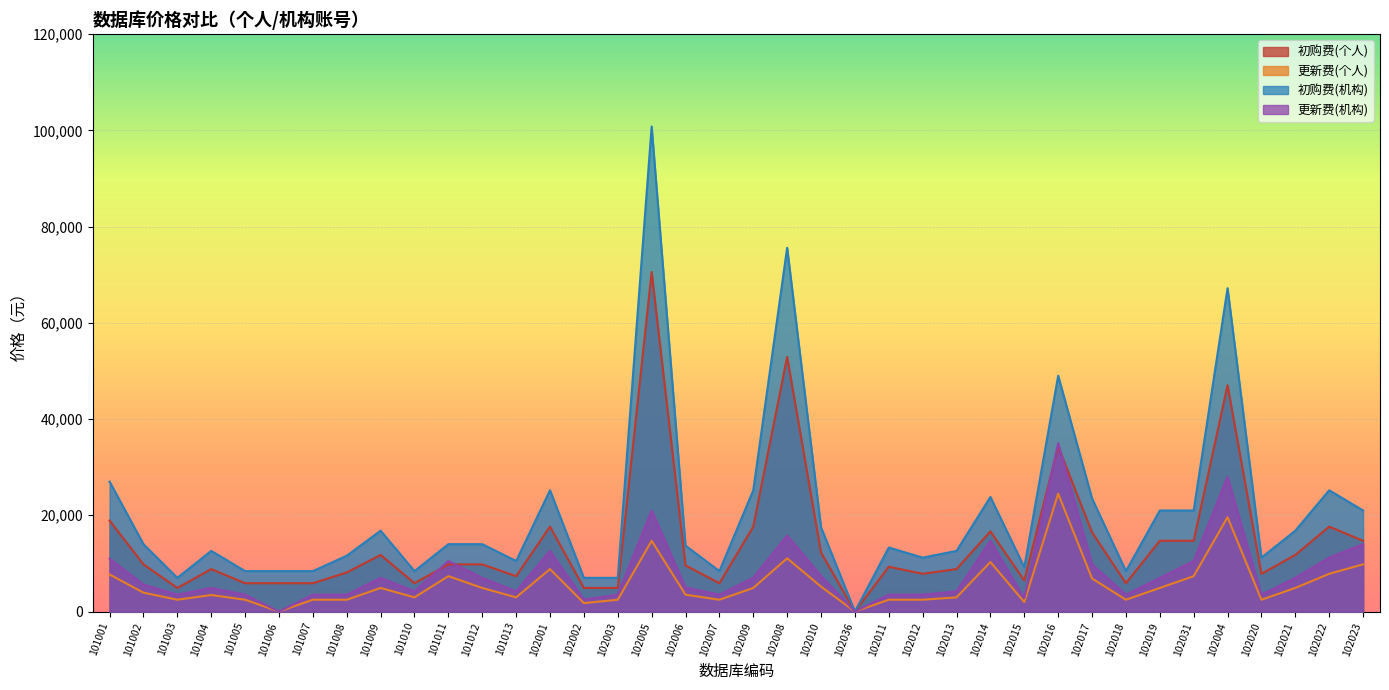

What is the difference between the highest and lowest values at 102016?

24500